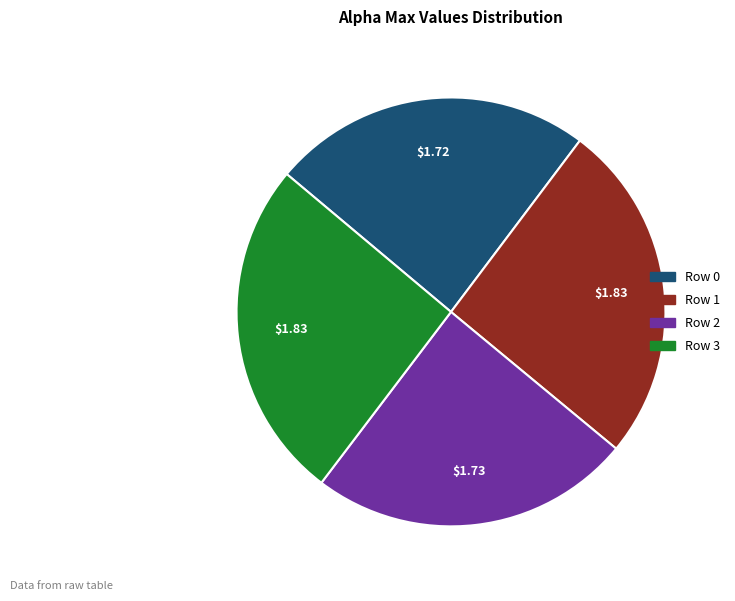

How many slices are in this pie chart?

4